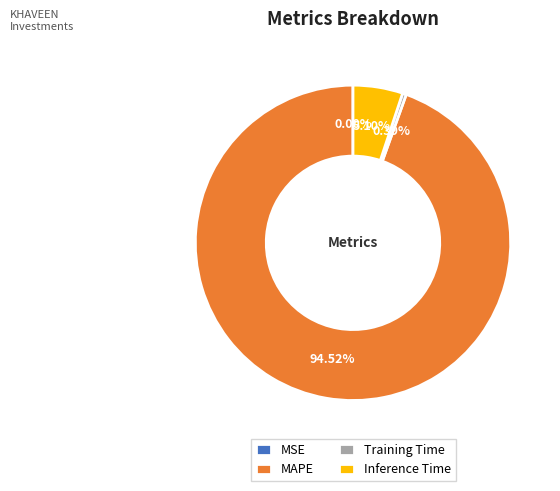

Which category has the biggest portion of the pie?

MAPE